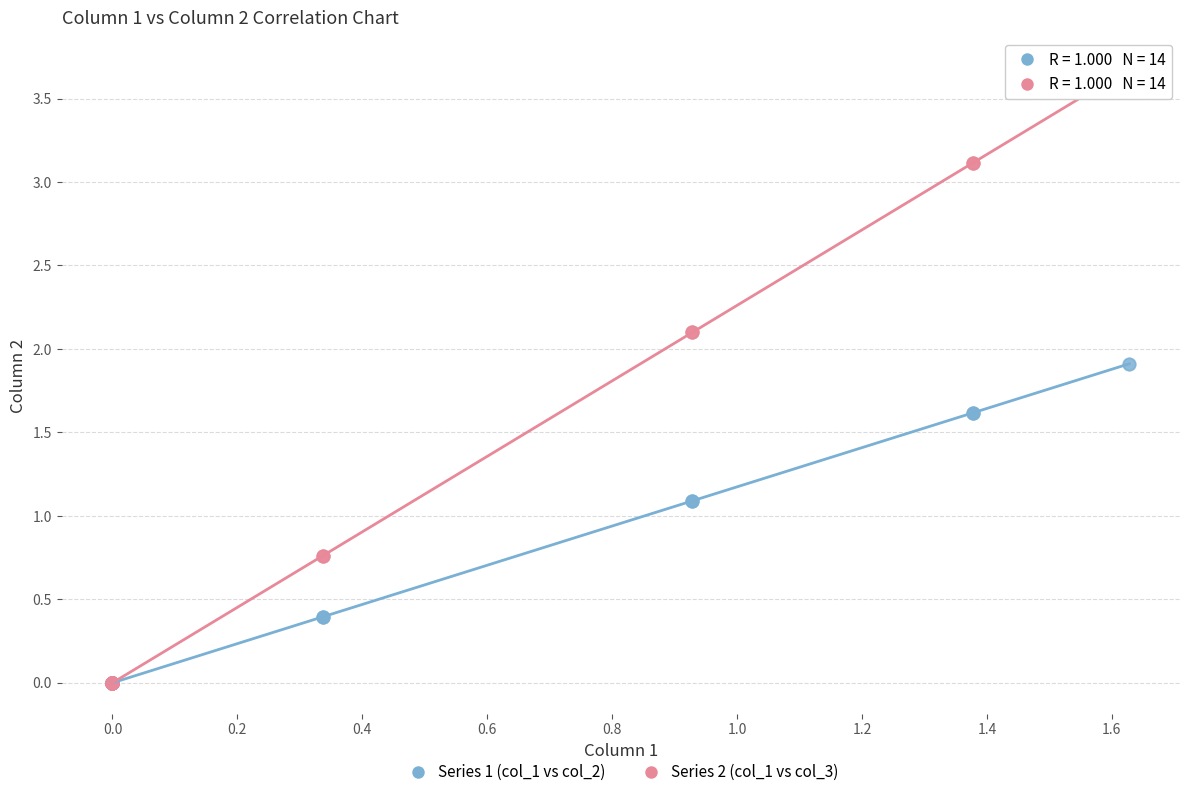

What are all the series names shown in the legend?

Series 1 (col_1 vs col_2), Series 2 (col_1 vs col_3)